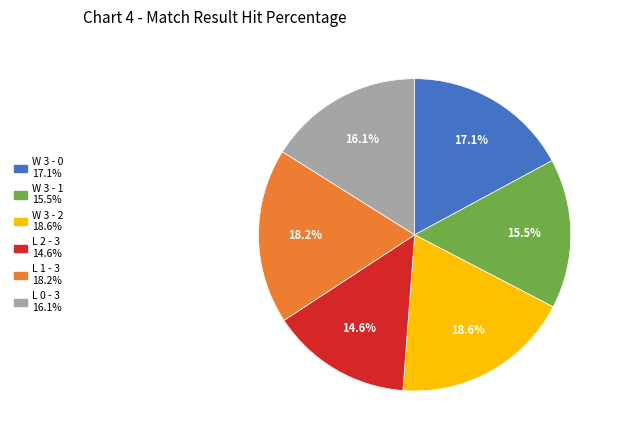

What is the ratio of the value at W 3 - 1 to the value at L 2 - 3?

1.1